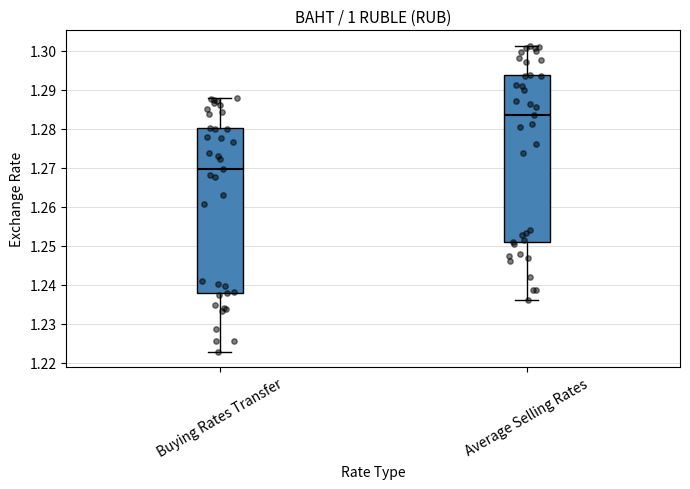

Where is the lower edge of the box for Average Selling Rates on the y-axis? The values are not printed on the chart, so give them approximately, as read against the axis.

1.251